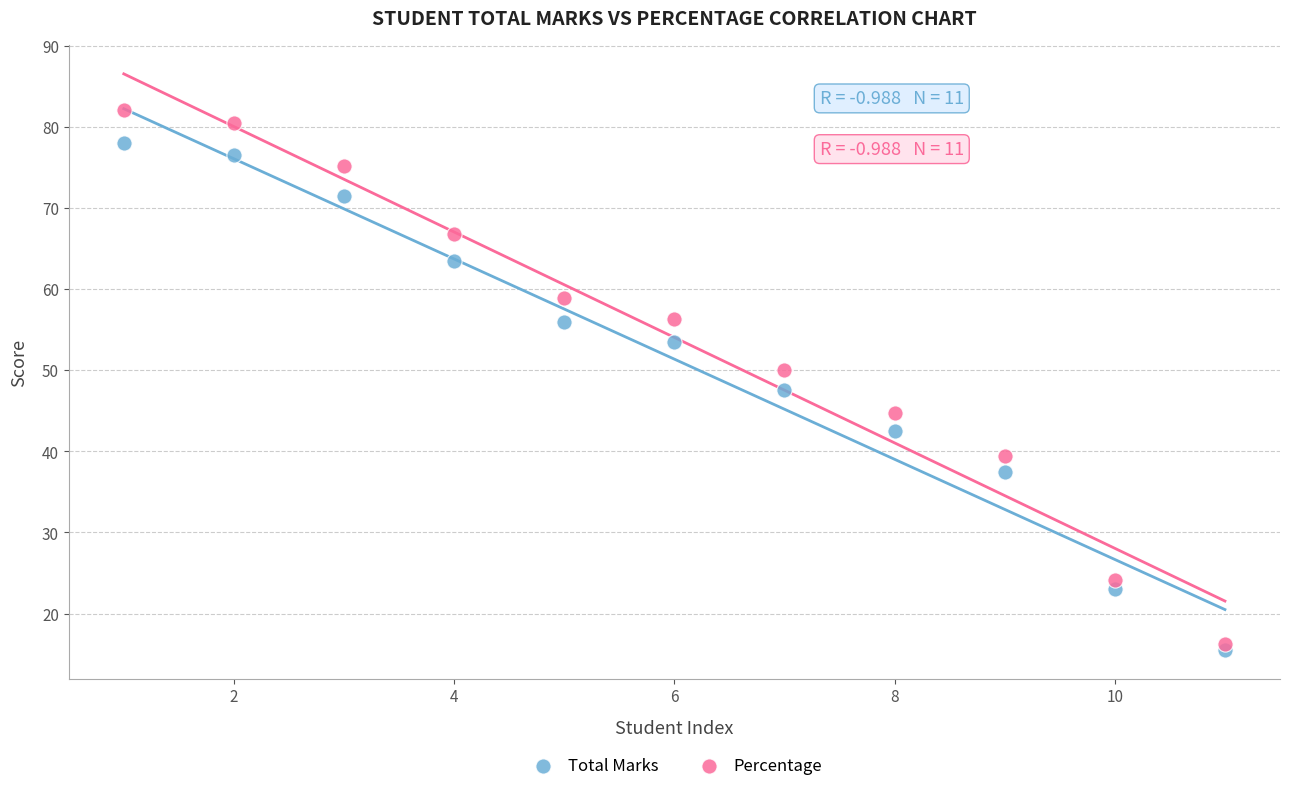

Which series contains the lowest Y value?

Total Marks